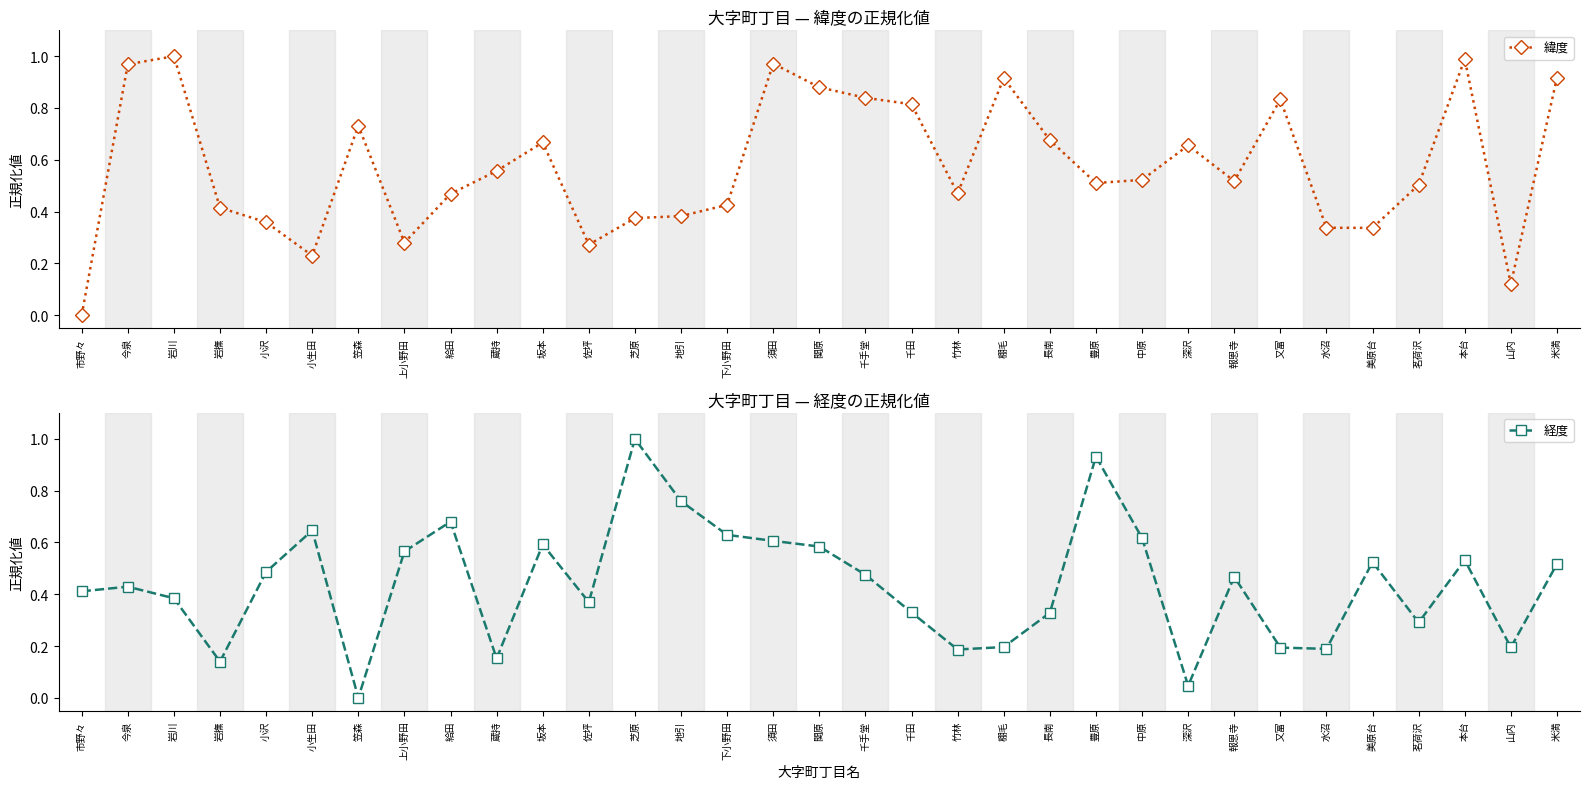

After their last crossing, which series has the higher values: 緯度 or 経度?

緯度